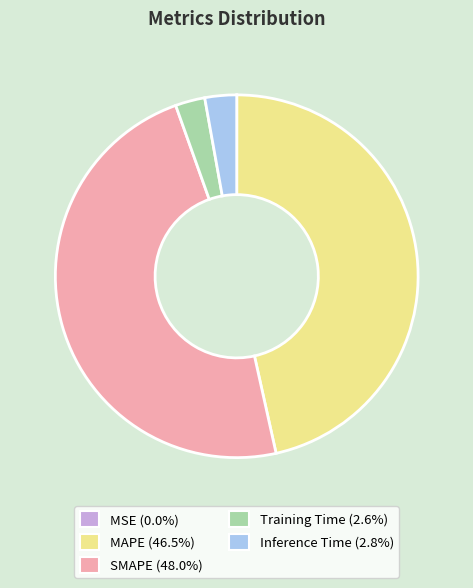

Which slice is the largest?

SMAPE